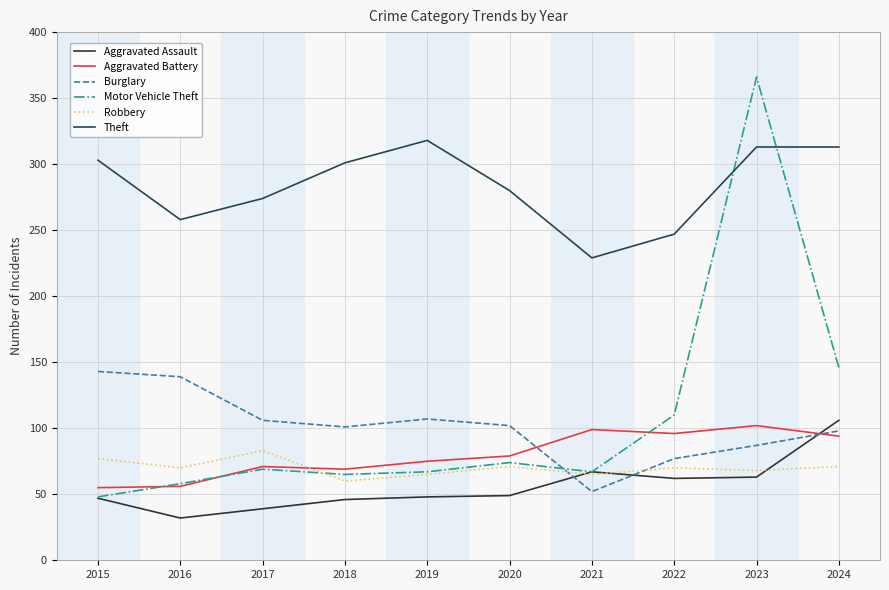

What are all the series names shown in the legend?

Aggravated Assault, Aggravated Battery, Burglary, Motor Vehicle Theft, Robbery, Theft